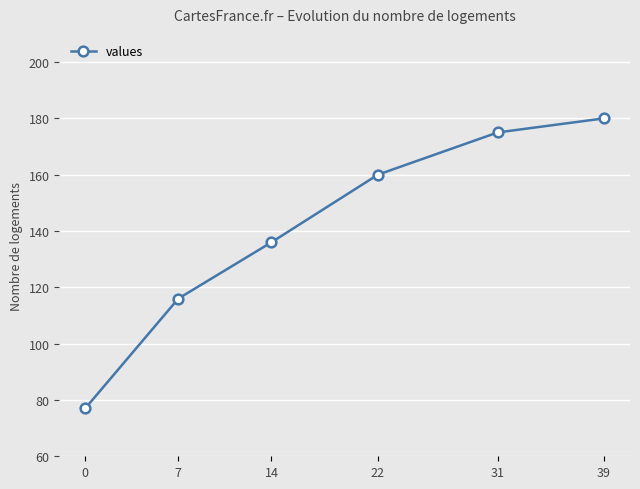

Where is the data nearest to the value 128?

14